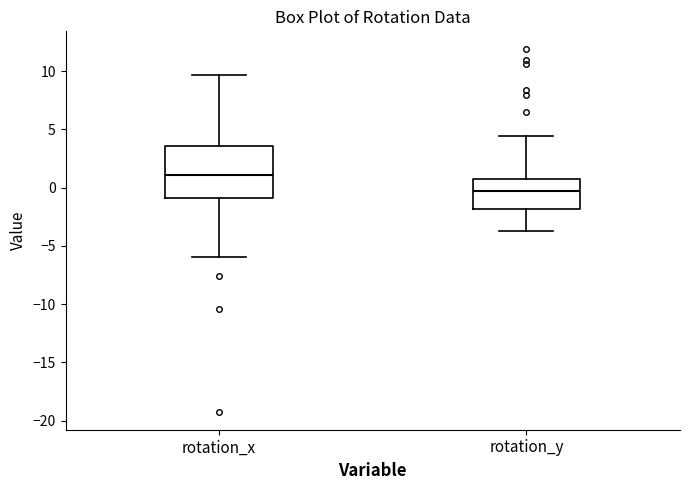

Which box has the highest median line?

rotation_x